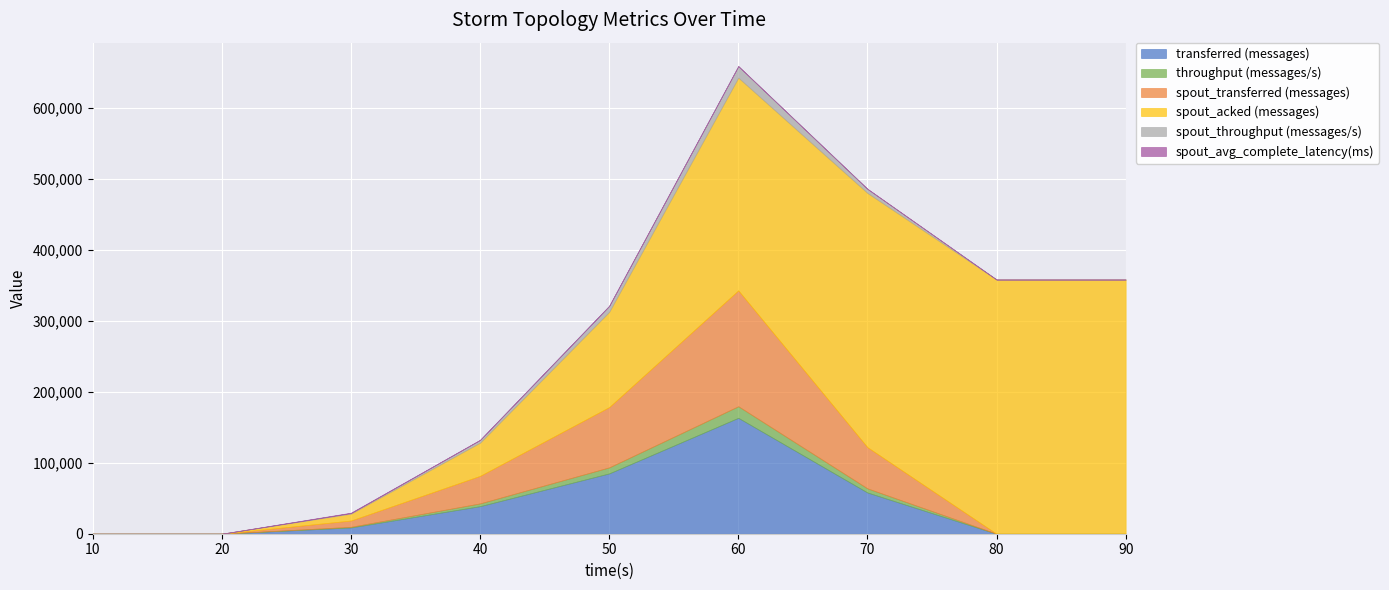

What are all the series names shown in the legend?

transferred (messages), throughput (messages/s), spout_transferred (messages), spout_acked (messages), spout_throughput (messages/s), spout_avg_complete_latency(ms)